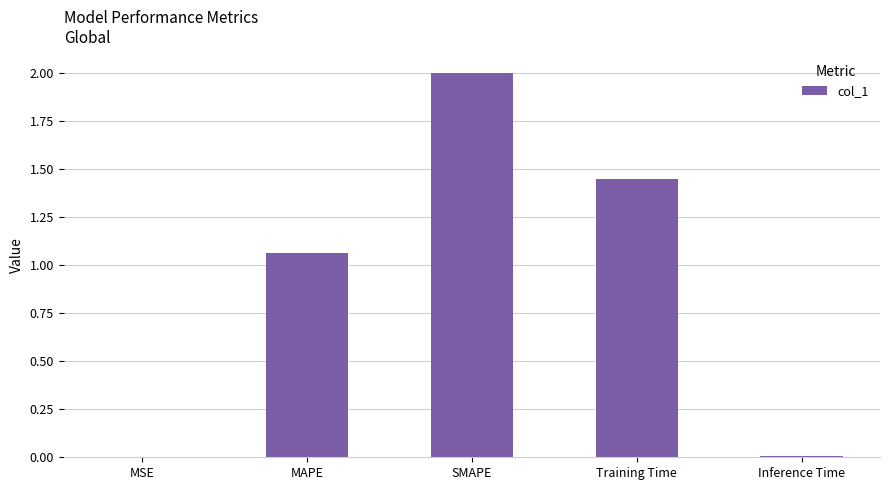

The value at MSE is 0.0. True or false?

True